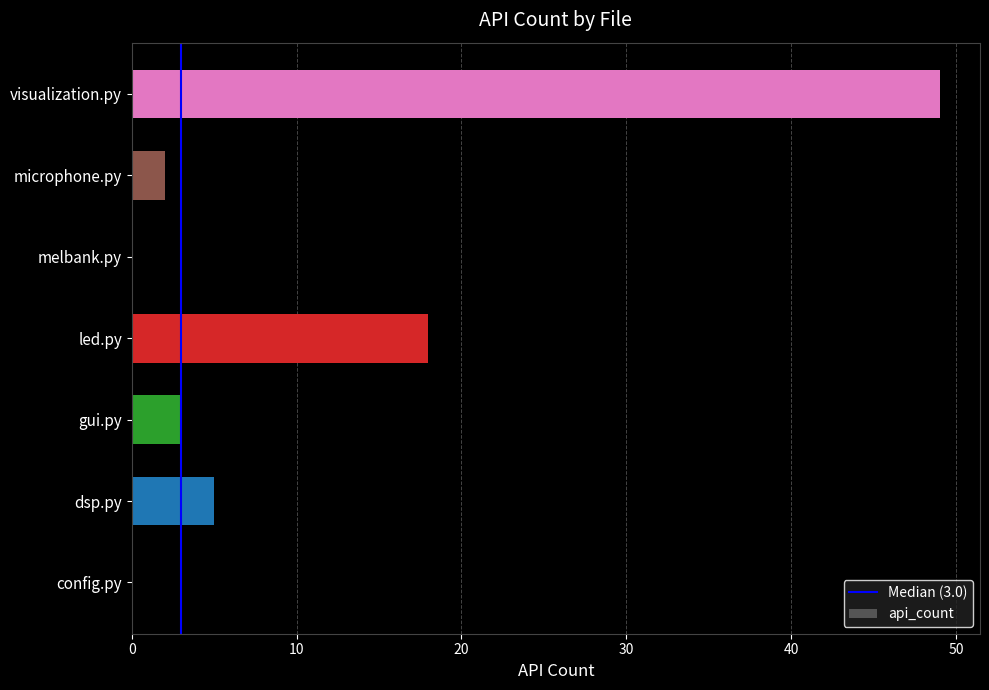

Approximately how many times larger is the value at led.py compared to gui.py?

6.0